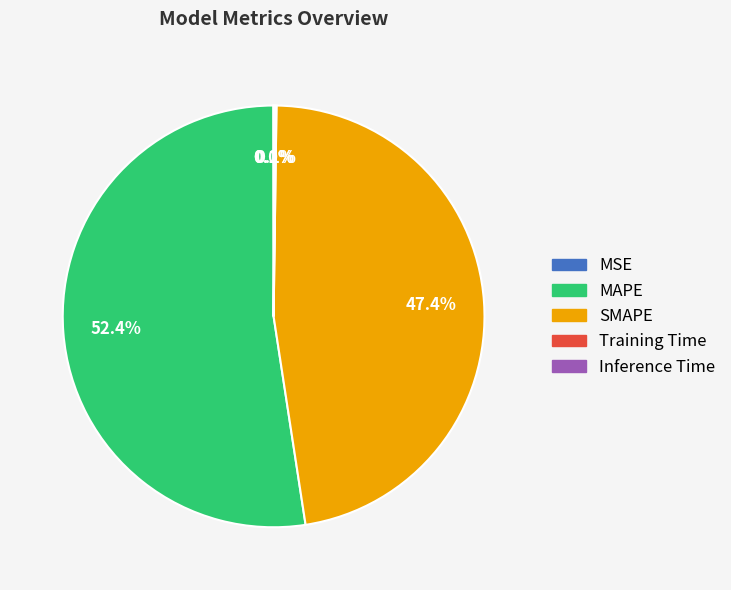

What portion of the pie excludes MAPE?

47.6%